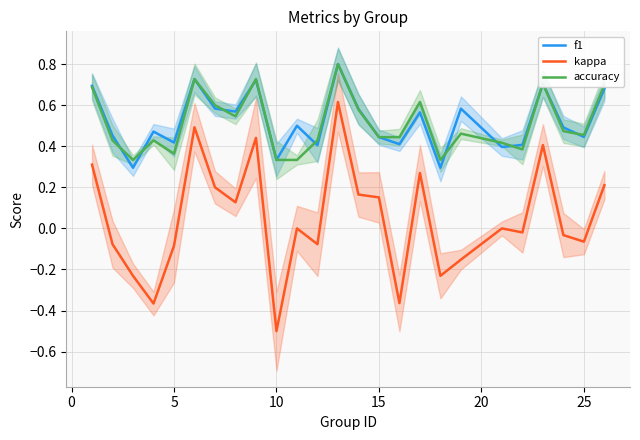

What is the minimum value shown in the chart?

-0.5